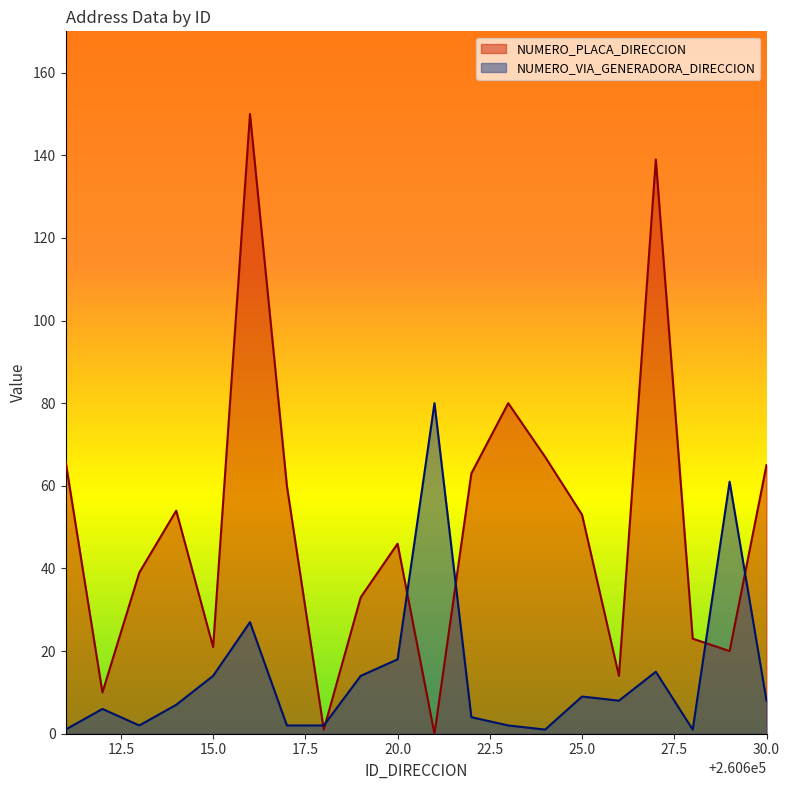

Which series has the largest total across all categories?

NUMERO_PLACA_DIRECCION